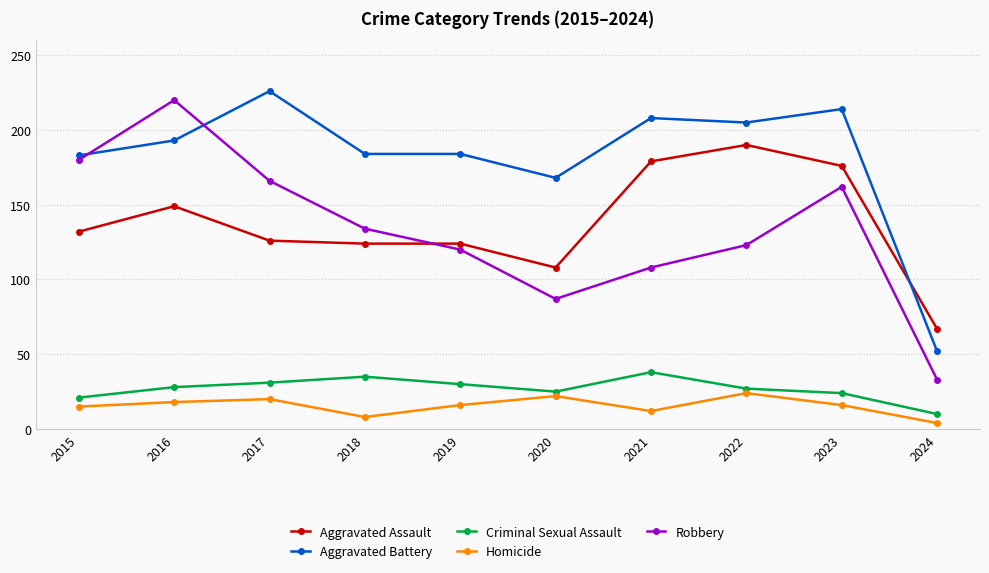

What is the difference between the maximum and minimum values in the Robbery series?

187